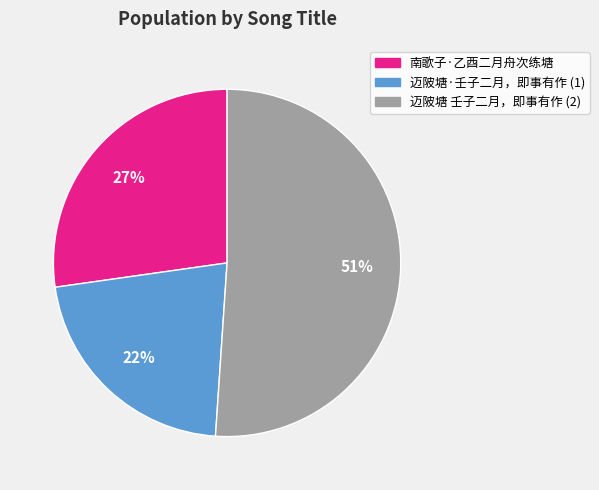

To the nearest percent, what is the average slice percentage?

33%